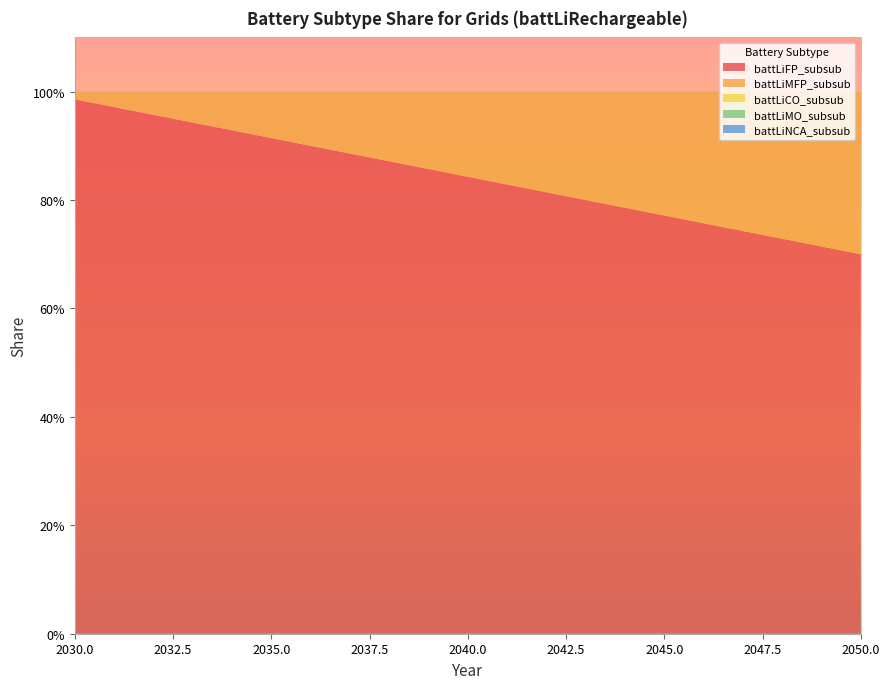

Reading right to left, transcribe all the data shown in this chart.

battLiFP_subsub: 0.7	0.7	0.7	0.7	0.8	0.8	0.8	0.8	0.8	0.8	0.8	0.9	0.9	0.9	0.9	0.9	0.9	0.9	1.0	1.0	1.0
battLiMFP_subsub: 0.3	0.3	0.3	0.3	0.2	0.2	0.2	0.2	0.2	0.2	0.2	0.1	0.1	0.1	0.1	0.1	0.1	0.1	0.0	0.0	0.0
battLiCO_subsub: 0.0	0.0	0.0	0.0	0.0	0.0	0.0	0.0	0.0	0.0	0.0	0.0	0.0	0.0	0.0	0.0	0.0	0.0	0.0	0.0	0.0
battLiMO_subsub: 0.0	0.0	0.0	0.0	0.0	0.0	0.0	0.0	0.0	0.0	0.0	0.0	0.0	0.0	0.0	0.0	0.0	0.0	0.0	0.0	0.0
battLiNCA_subsub: 0.0	0.0	0.0	0.0	0.0	0.0	0.0	0.0	0.0	0.0	0.0	0.0	0.0	0.0	0.0	0.0	0.0	0.0	0.0	0.0	0.0